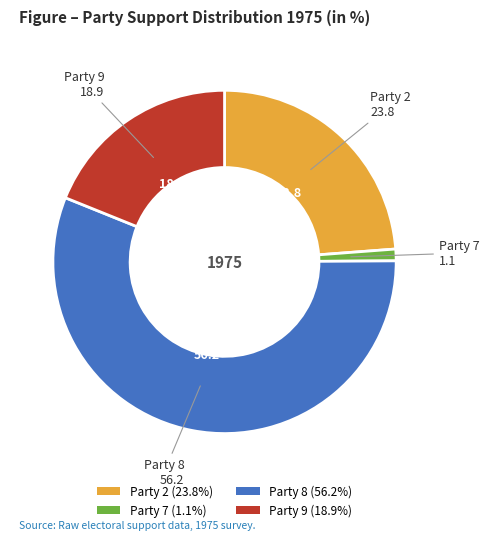

Is there any slice that represents more than half of the pie?

Yes